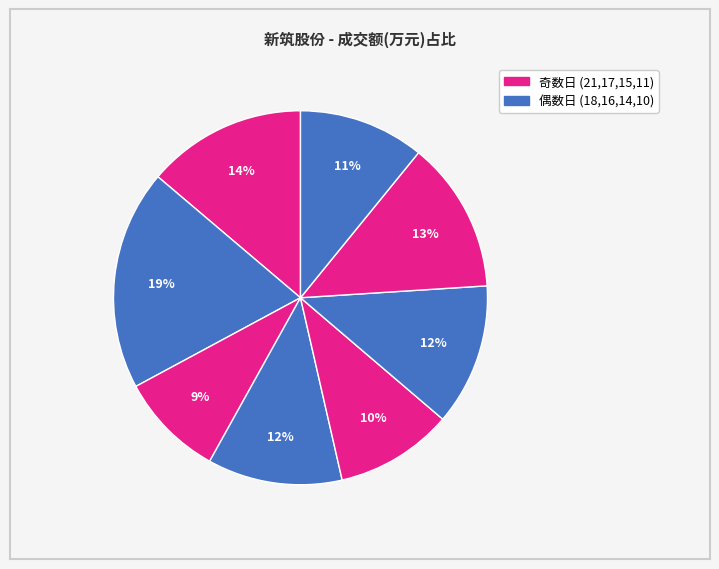

How many segments does this pie chart have?

8